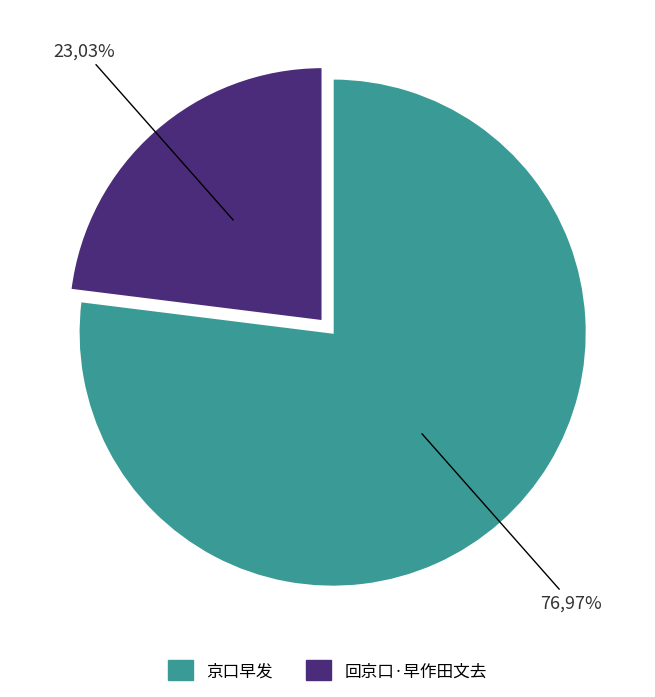

The 京口早发 slice represents 87% of the pie. True or false?

False